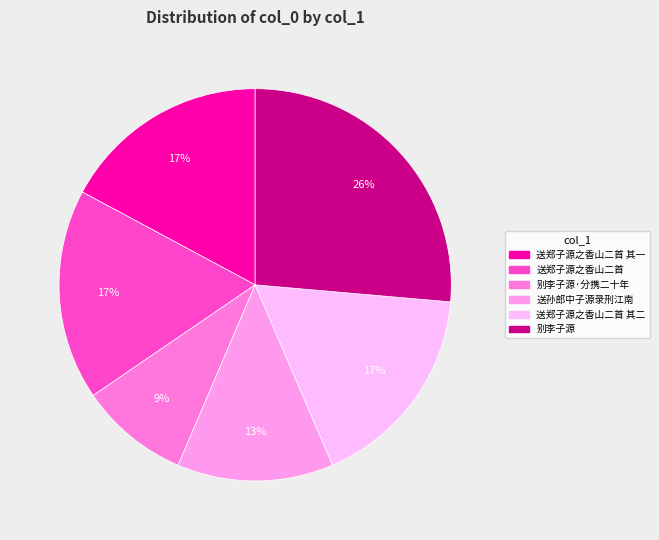

To the nearest percent, what is the combined percentage of 送孙郎中子源录刑江南 and 送郑子源之香山二首 其二?

30%